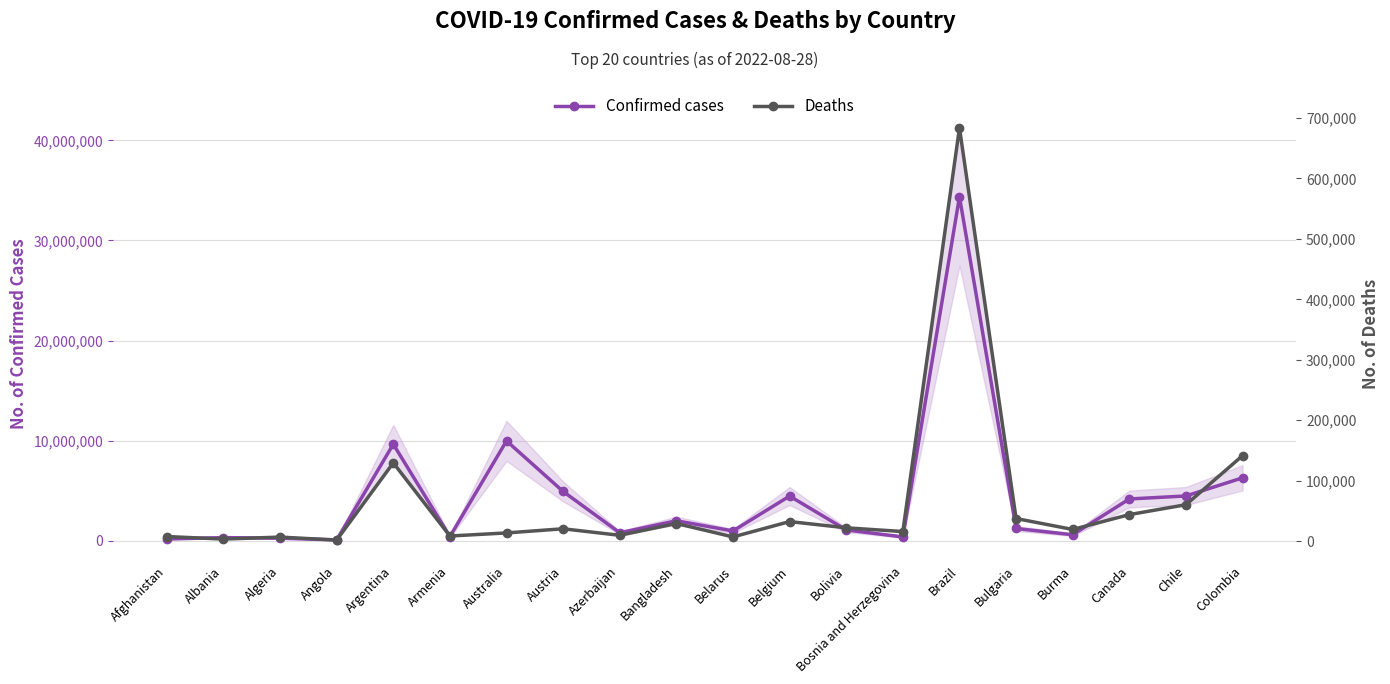

Reading left to right, extract all data points from this chart.

Confirmed cases: 191967	328299	270175	102636	9658391	432274	9987913	4934634	811559	2011100	994037	4477770	1098027	395086	34368909	1239382	614573	4187887	4487453	6299595
Deaths: 7771	3581	6878	1917	129646	8648	13734	20613	9805	29323	7118	32496	22186	16026	683397	37584	19437	44058	60382	141519